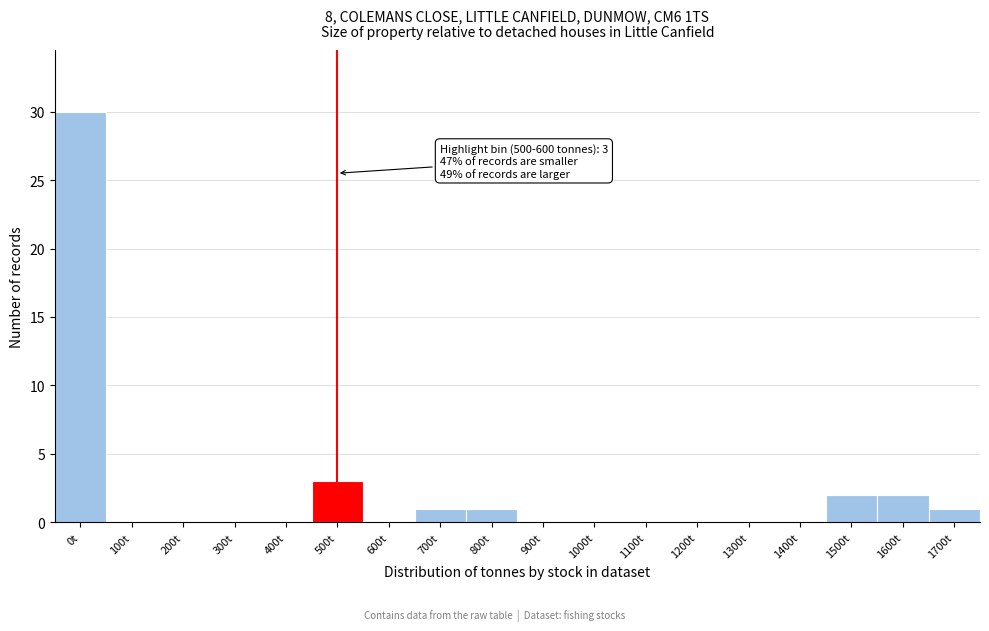

Reading left to right, transcribe all the data shown in this chart.

0t=30	100t=0	200t=0	300t=0	400t=0	500t=3	600t=0	700t=1	800t=1	900t=0	1000t=0	1100t=0	1200t=0	1300t=0	1400t=0	1500t=2	1600t=2	1700t=1